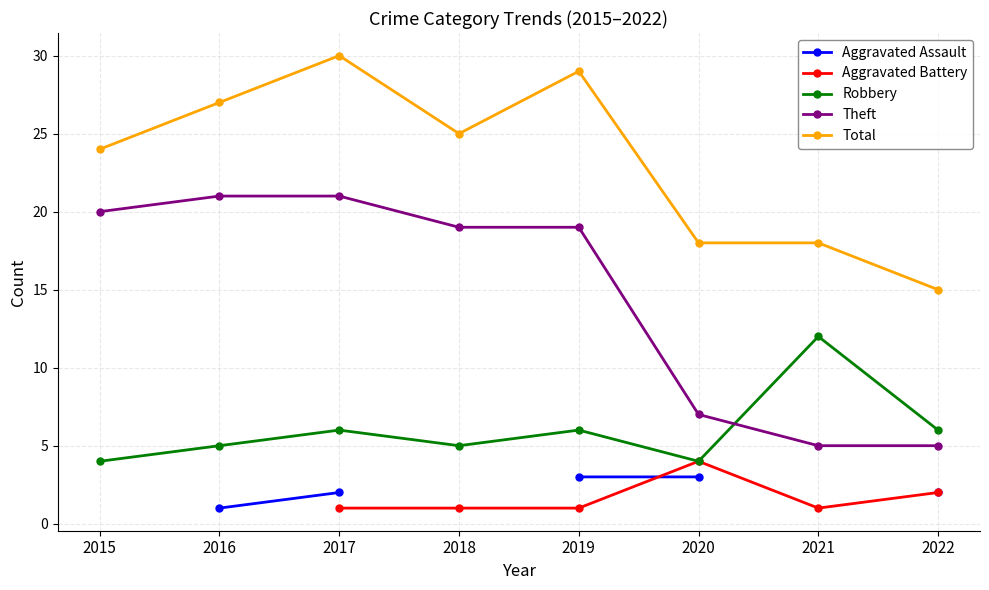

Is this an area chart (filled region under the line)?

No